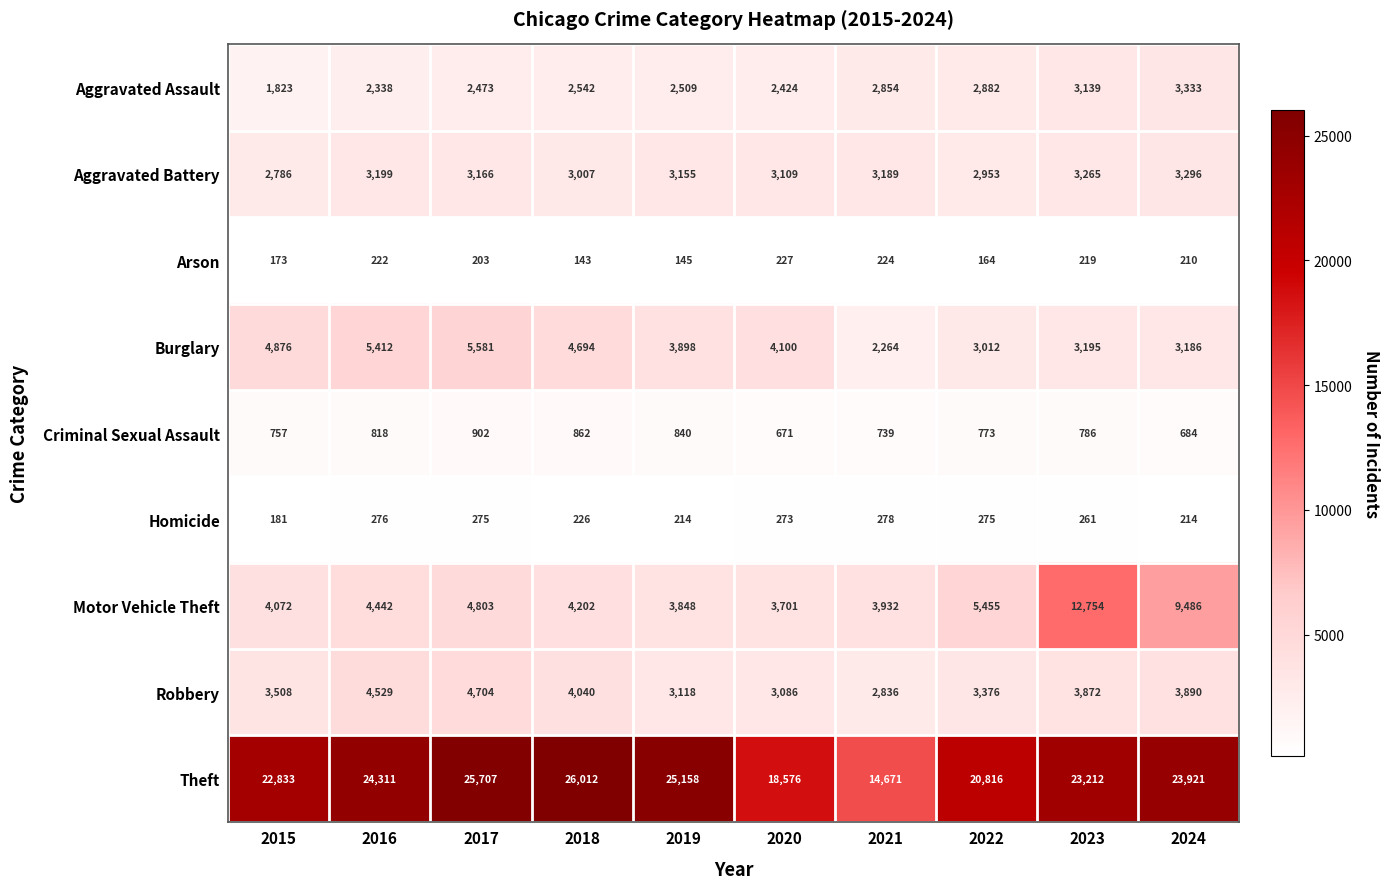

True or false: Motor Vehicle Theft has a value of 6256 at 2021.

False